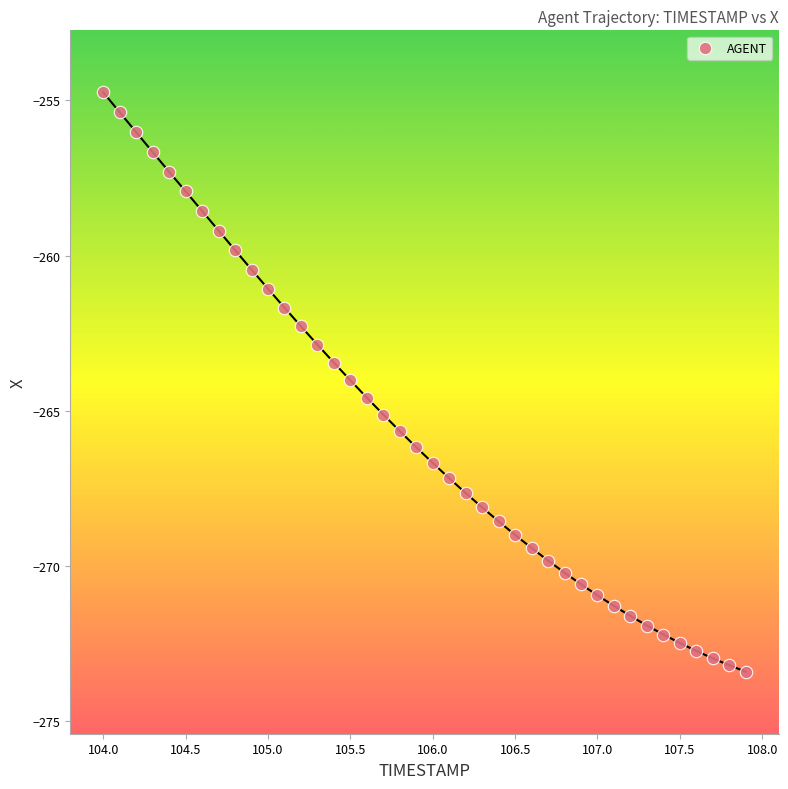

What is the range of X values (max minus min)?

3.9